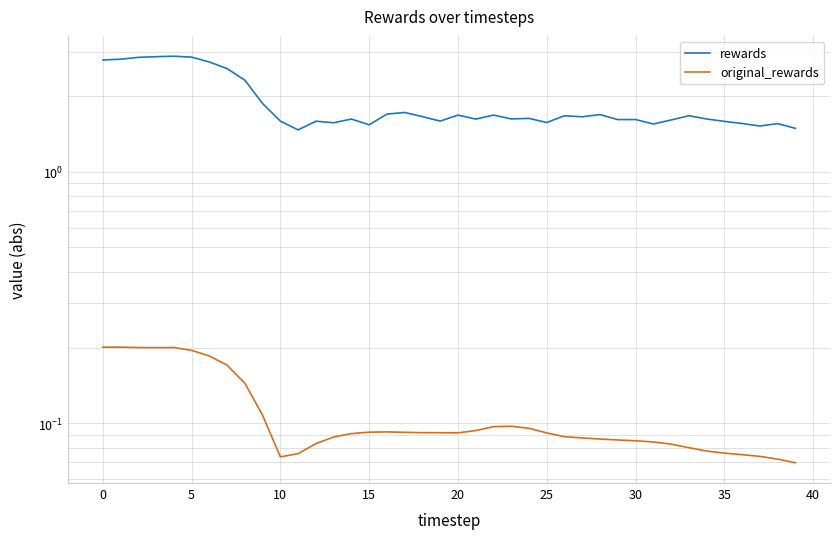

True or false: original_rewards and rewards cross at least once.

False